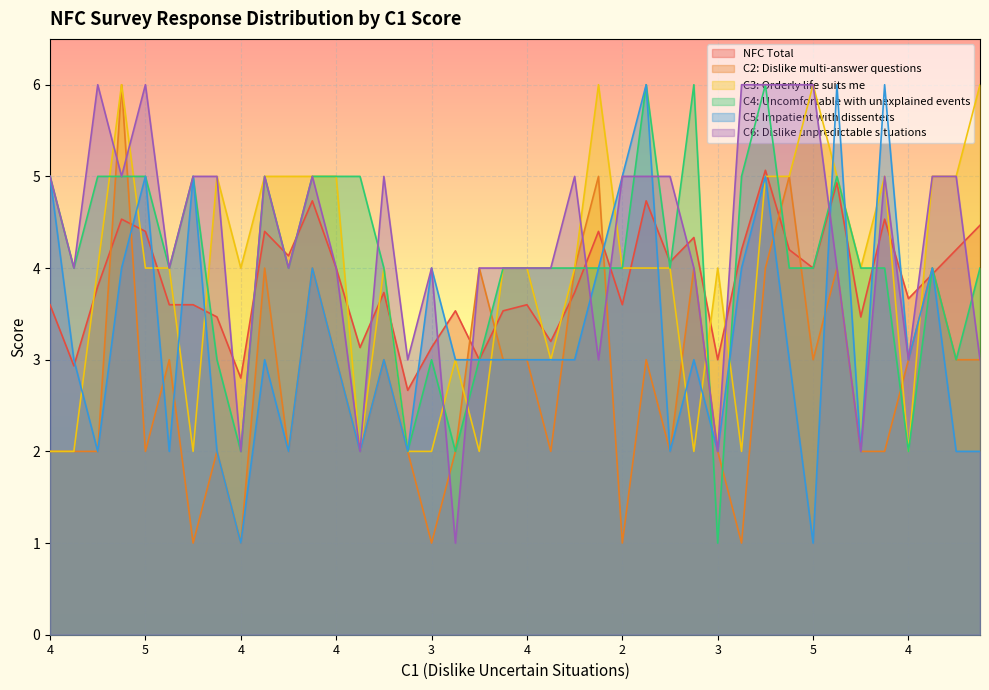

What are all the series names shown in the legend?

NFC Total, C2: Dislike multi-answer questions, C3: Orderly life suits me, C4: Uncomfortable with unexplained events, C5: Impatient with dissenters, C6: Dislike unpredictable situations